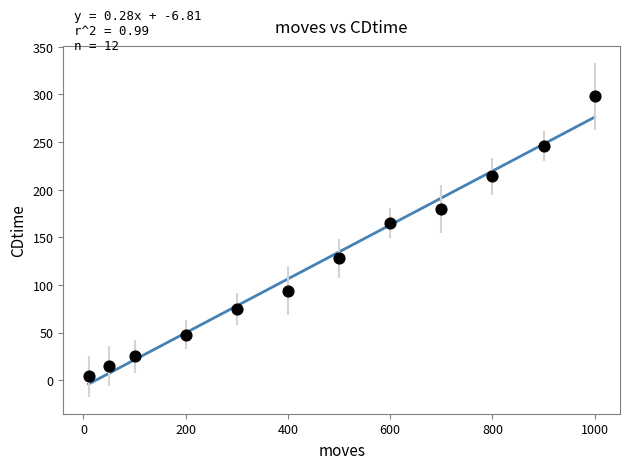

What Y value in the scatter plot is closest to 151?

165